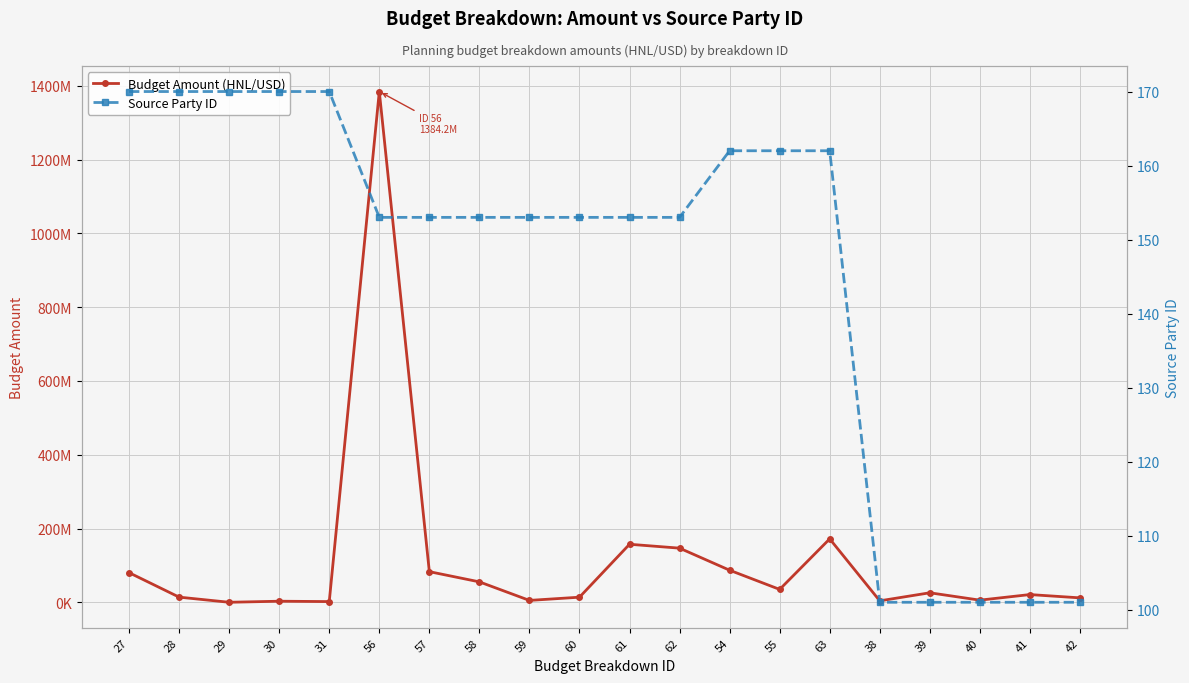

How many values in the Source Party ID series are below 153?

5